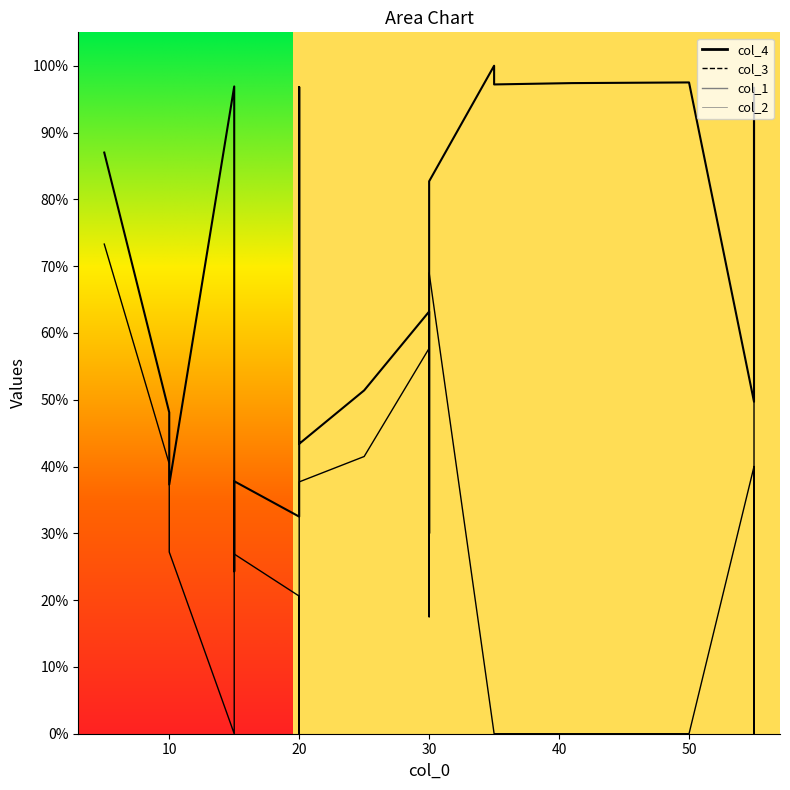

At which label does col_2 reach its minimum?

35